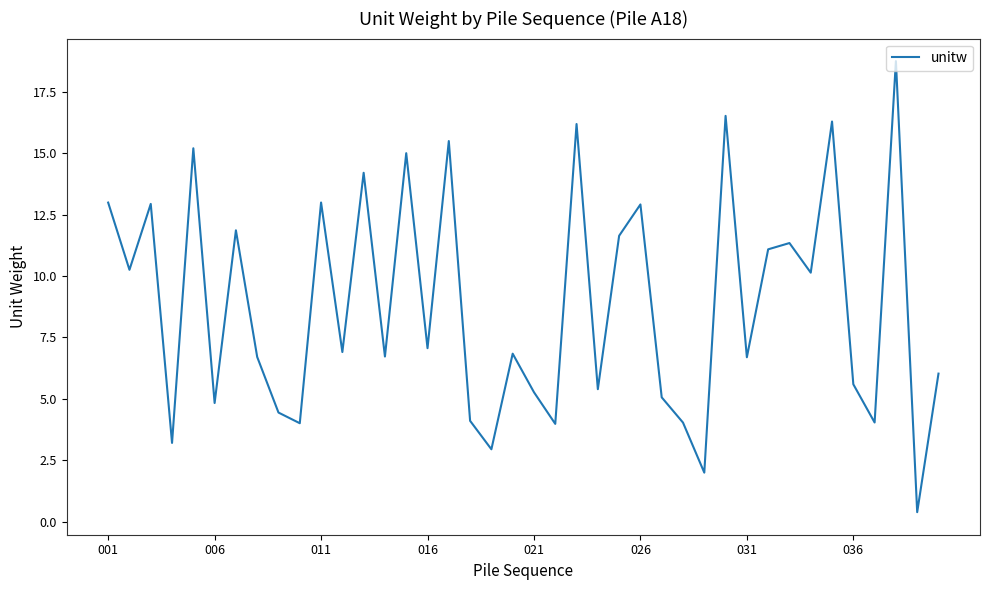

What is the greatest value displayed?

18.8